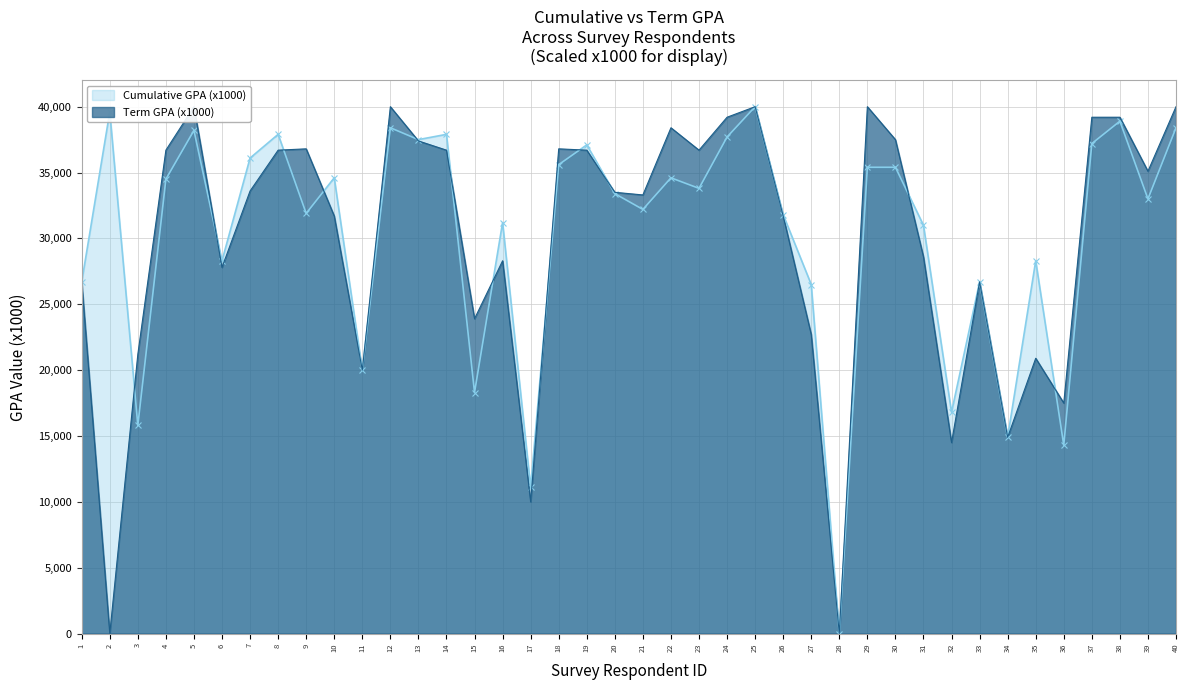

How many lines are shown in the chart?

2